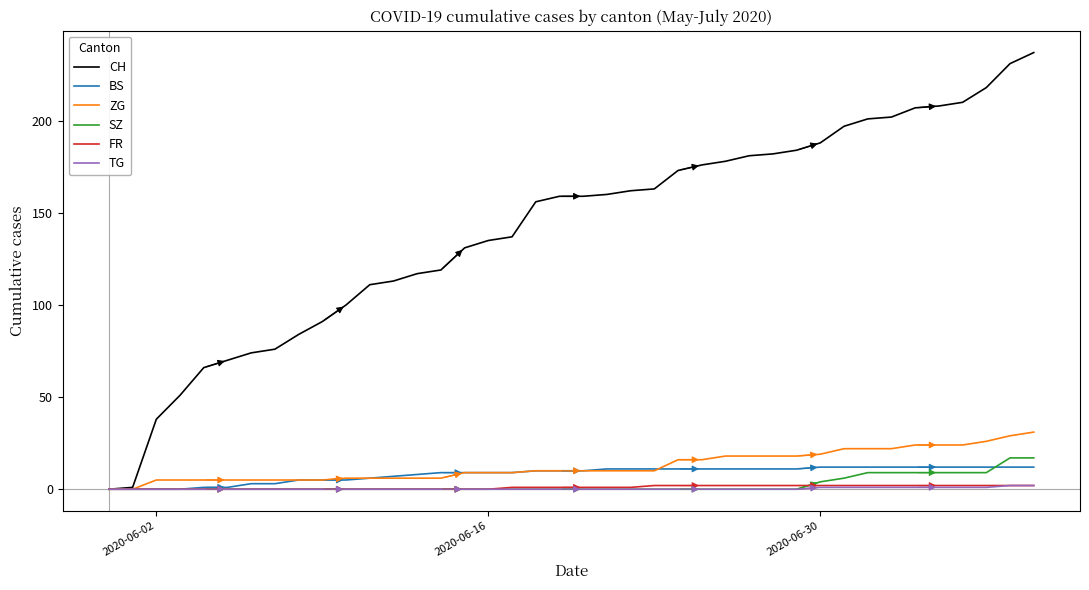

Which series has the largest total across all categories?

CH